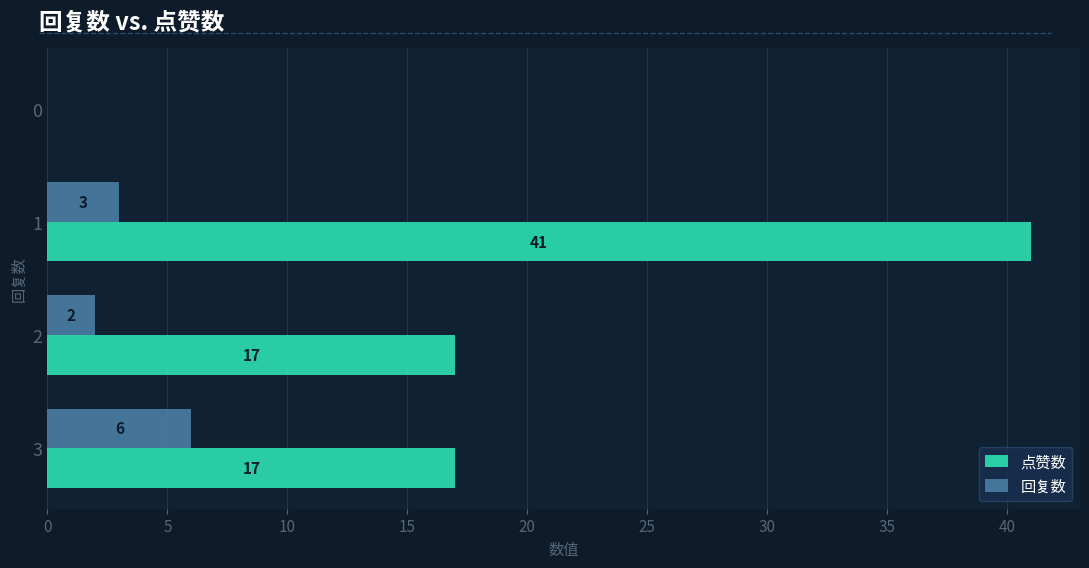

True or false: 回复数 has a value of 0 at 0.

True